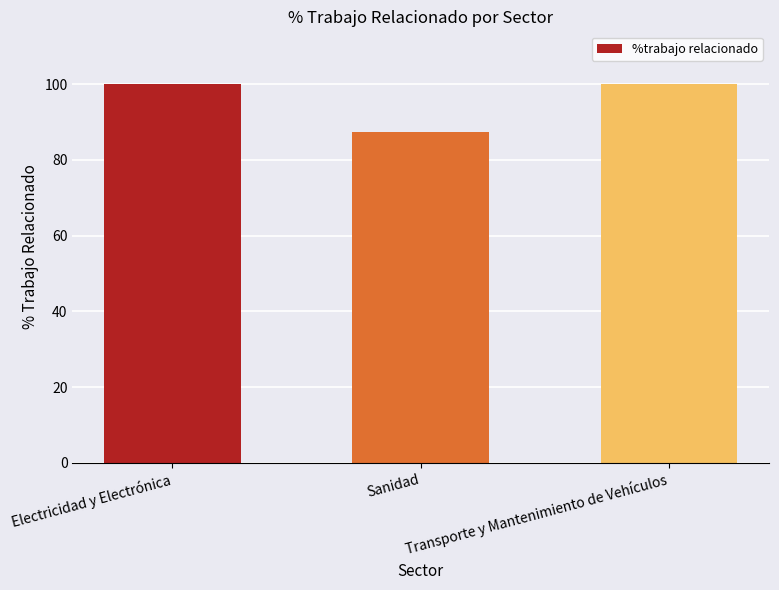

Which label corresponds to the smallest value in the chart?

Sanidad